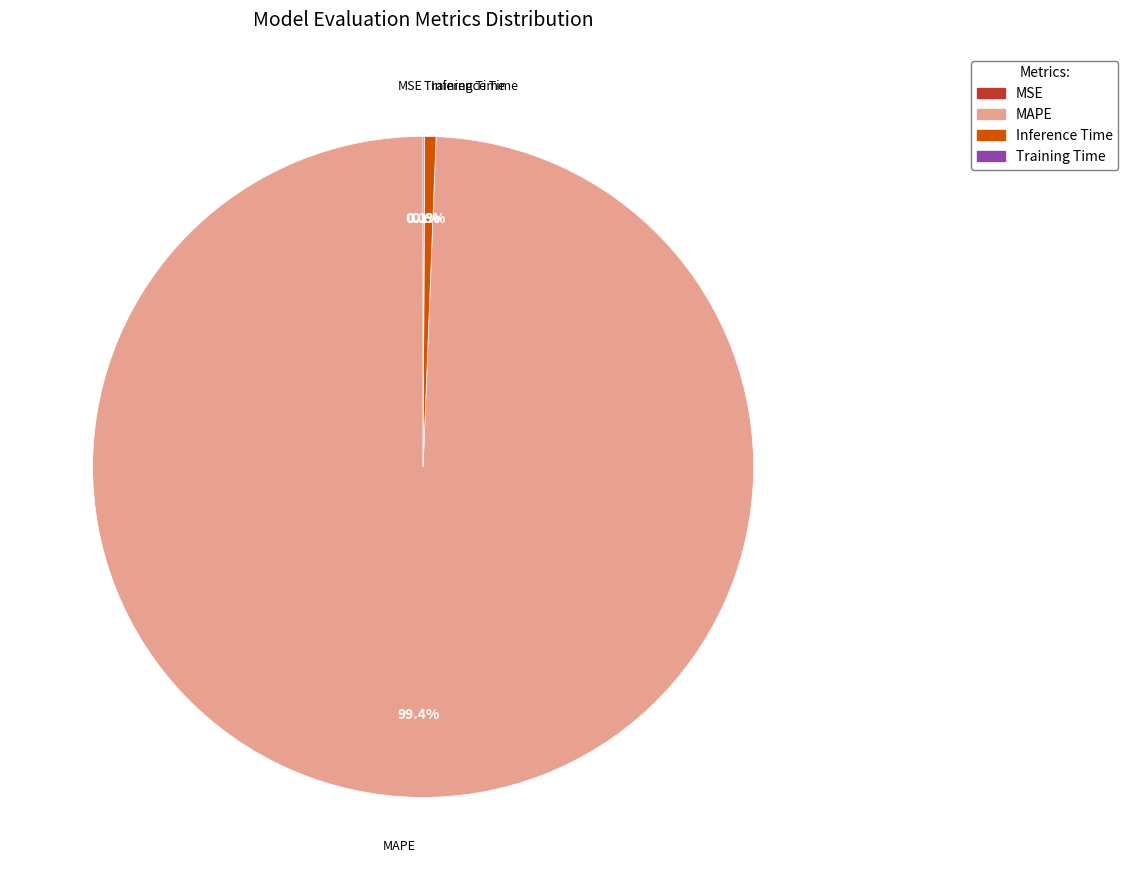

Is there a majority slice in this chart?

Yes